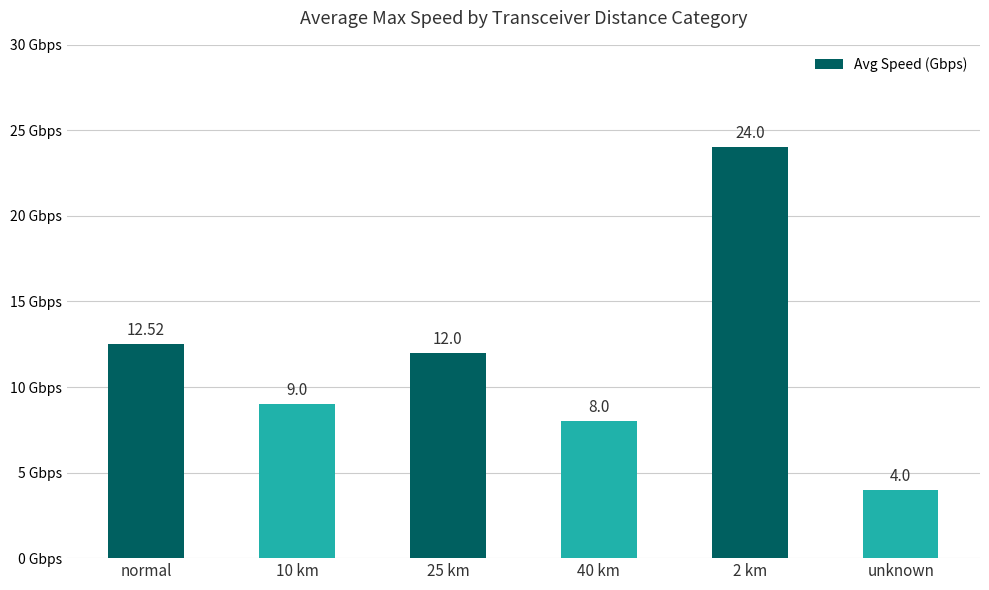

At which category does the chart reach its minimum across all series?

unknown